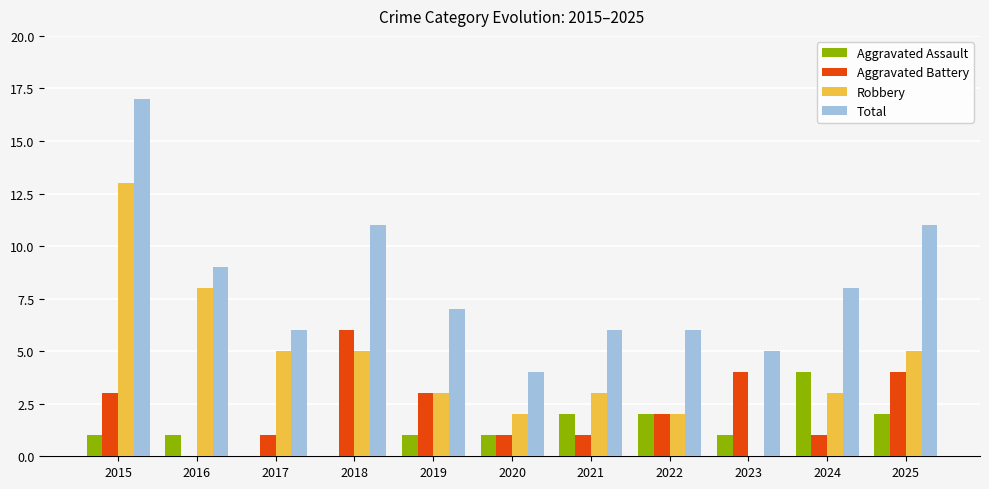

Is the value of Aggravated Assault at 2021 greater than the value of Robbery at 2019?

No